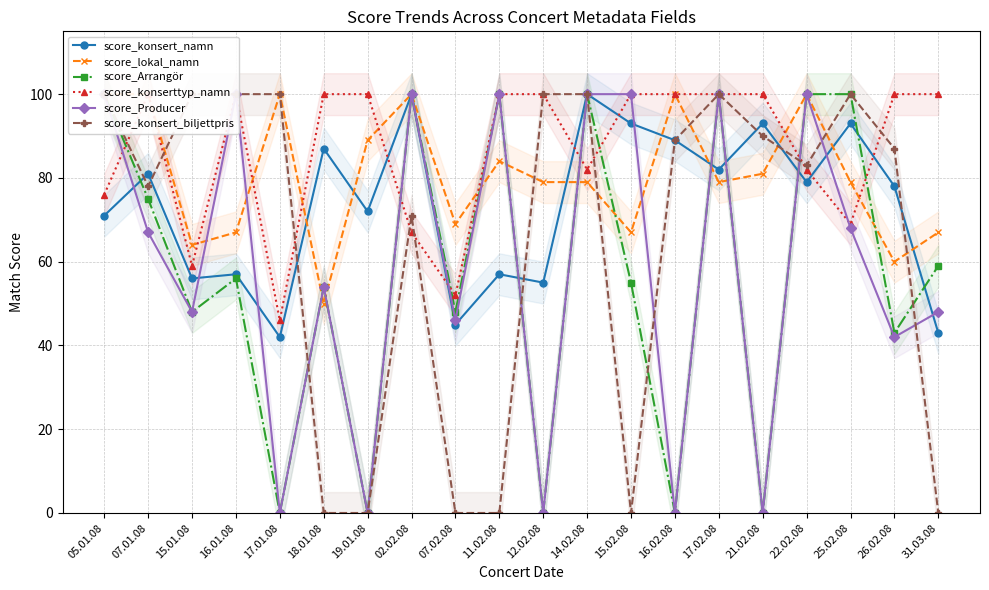

Reading right to left, what are all the values shown in this chart?

score_konsert_namn: 31.03.08=43	26.02.08=78	25.02.08=93	22.02.08=79	21.02.08=93	17.02.08=82	16.02.08=89	15.02.08=93	14.02.08=100	12.02.08=55	11.02.08=57	07.02.08=45	02.02.08=100	19.01.08=72	18.01.08=87	17.01.08=42	16.01.08=57	15.01.08=56	07.01.08=81	05.01.08=71
score_lokal_namn: 31.03.08=67	26.02.08=60	25.02.08=79	22.02.08=100	21.02.08=81	17.02.08=79	16.02.08=100	15.02.08=67	14.02.08=79	12.02.08=79	11.02.08=84	07.02.08=69	02.02.08=100	19.01.08=89	18.01.08=50	17.01.08=100	16.01.08=67	15.01.08=64	07.01.08=100	05.01.08=100
score_Arrangör: 31.03.08=59	26.02.08=43	25.02.08=100	22.02.08=100	21.02.08=0	17.02.08=100	16.02.08=0	15.02.08=55	14.02.08=100	12.02.08=0	11.02.08=100	07.02.08=48	02.02.08=100	19.01.08=0	18.01.08=54	17.01.08=0	16.01.08=56	15.01.08=48	07.01.08=75	05.01.08=100
score_konserttyp_namn: 31.03.08=100	26.02.08=100	25.02.08=69	22.02.08=82	21.02.08=100	17.02.08=100	16.02.08=100	15.02.08=100	14.02.08=82	12.02.08=100	11.02.08=100	07.02.08=52	02.02.08=67	19.01.08=100	18.01.08=100	17.01.08=46	16.01.08=100	15.01.08=59	07.01.08=100	05.01.08=76
score_Producer: 31.03.08=48	26.02.08=42	25.02.08=68	22.02.08=100	21.02.08=0	17.02.08=100	16.02.08=0	15.02.08=100	14.02.08=100	12.02.08=0	11.02.08=100	07.02.08=46	02.02.08=100	19.01.08=0	18.01.08=54	17.01.08=0	16.01.08=100	15.01.08=48	07.01.08=67	05.01.08=100
score_konsert_biljettpris: 31.03.08=0	26.02.08=87	25.02.08=100	22.02.08=83	21.02.08=90	17.02.08=100	16.02.08=89	15.02.08=0	14.02.08=100	12.02.08=100	11.02.08=0	07.02.08=0	02.02.08=71	19.01.08=0	18.01.08=0	17.01.08=100	16.01.08=100	15.01.08=100	07.01.08=78	05.01.08=100